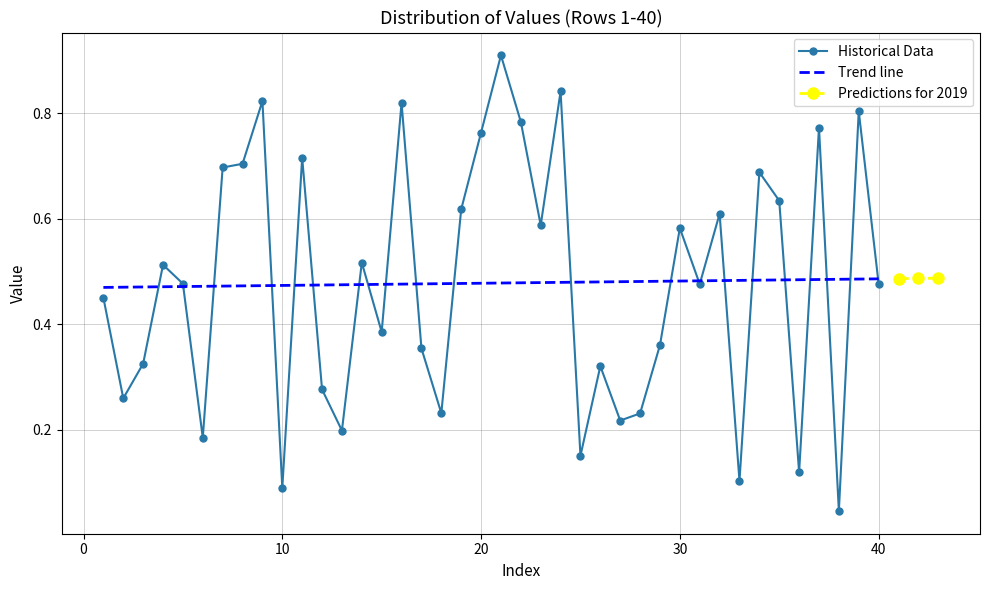

What is the greatest value displayed?

0.9